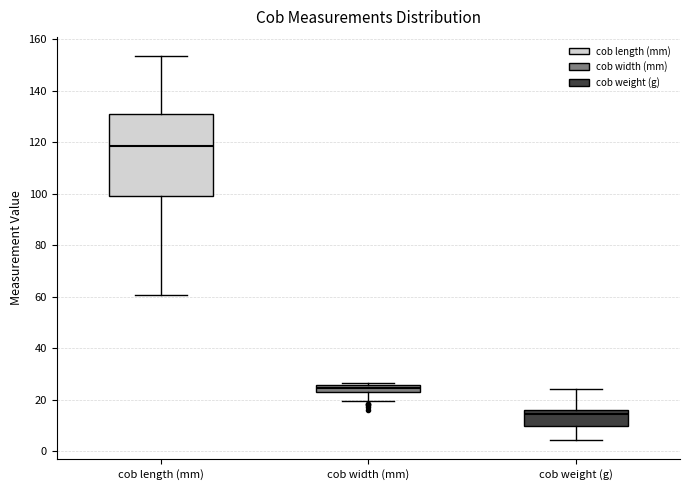

Which box's median line is the lowest?

cob weight (g)